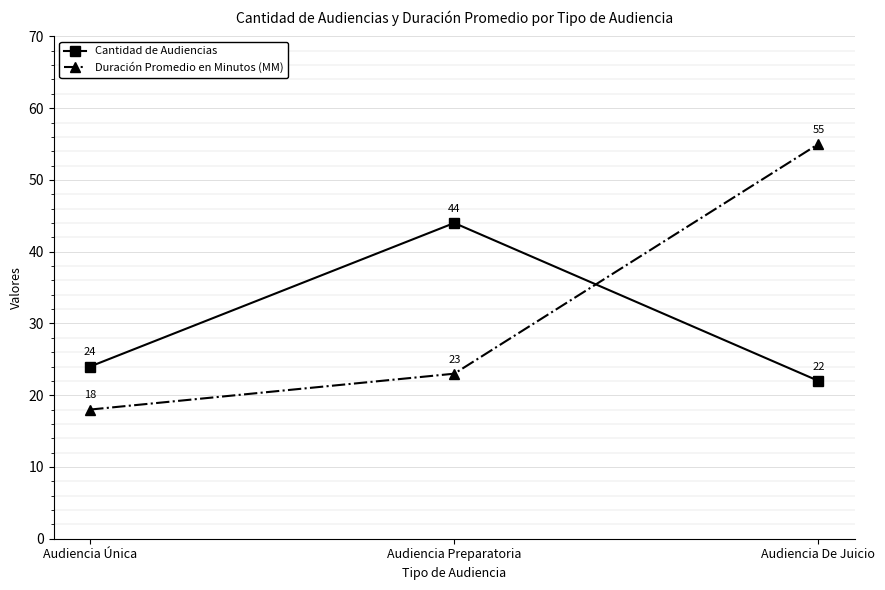

How many lines are shown in the chart?

2